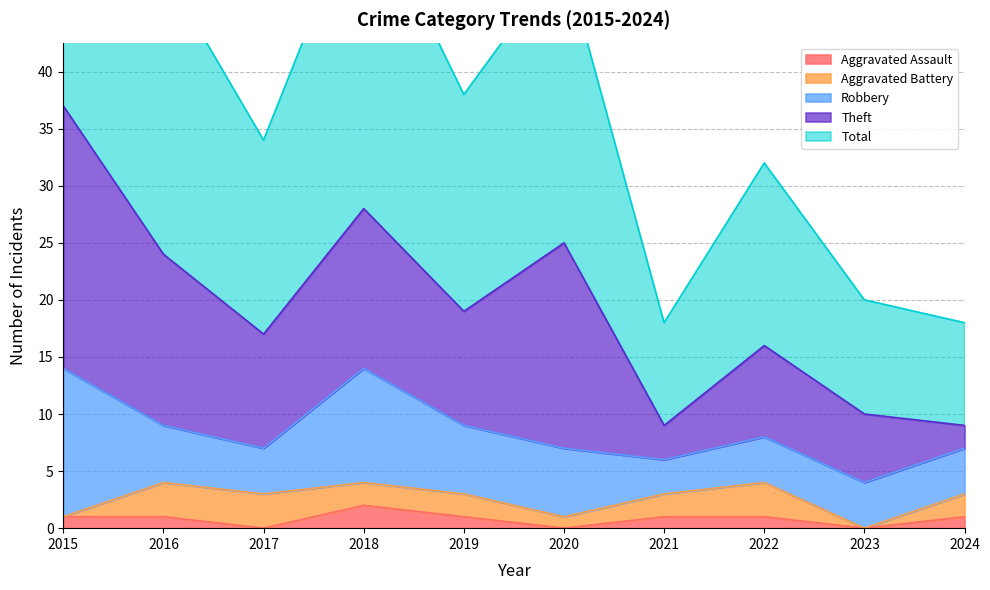

Where does the Aggravated Assault series first go above 1?

2018